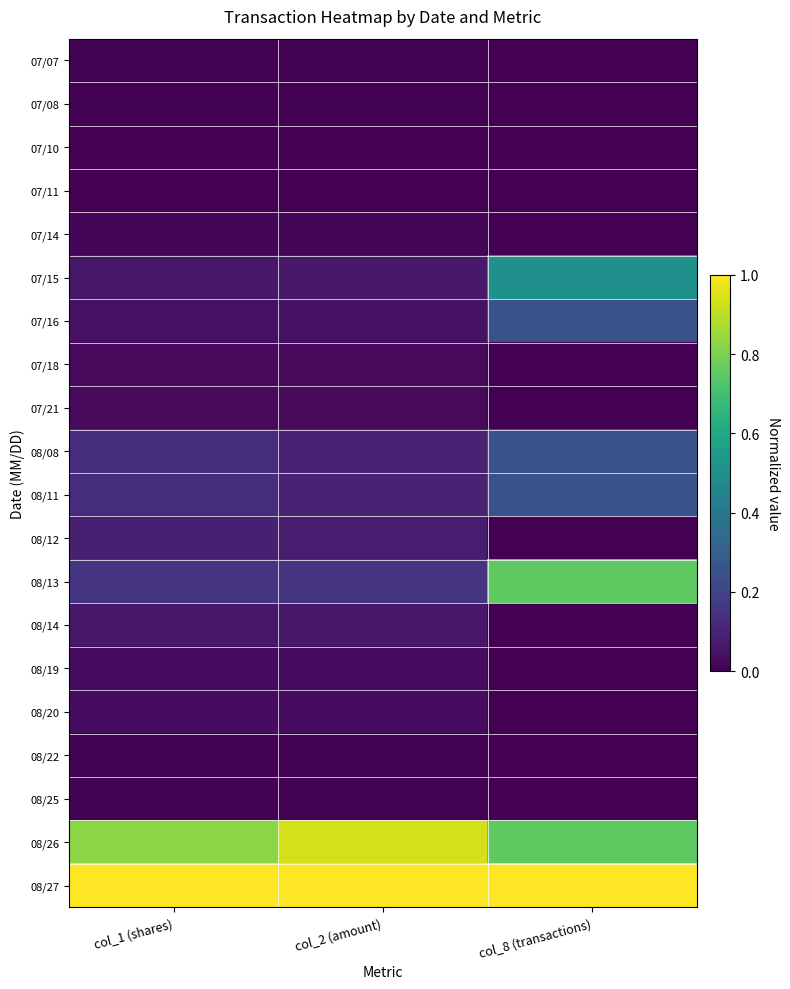

Reading left to right, transcribe all the data shown in this chart.

07/07: col_1 (shares)=0.0	col_2 (amount)=0.0	col_8 (transactions)=0.0
07/08: col_1 (shares)=0.0	col_2 (amount)=0.0	col_8 (transactions)=0.0
07/10: col_1 (shares)=0.0	col_2 (amount)=0.0	col_8 (transactions)=0.0
07/11: col_1 (shares)=0.0	col_2 (amount)=0.0	col_8 (transactions)=0.0
07/14: col_1 (shares)=0.0	col_2 (amount)=0.0	col_8 (transactions)=0.0
07/15: col_1 (shares)=0.1	col_2 (amount)=0.1	col_8 (transactions)=0.5
07/16: col_1 (shares)=0.0	col_2 (amount)=0.0	col_8 (transactions)=0.2
07/18: col_1 (shares)=0.0	col_2 (amount)=0.0	col_8 (transactions)=0.0
07/21: col_1 (shares)=0.0	col_2 (amount)=0.0	col_8 (transactions)=0.0
08/08: col_1 (shares)=0.1	col_2 (amount)=0.1	col_8 (transactions)=0.2
08/11: col_1 (shares)=0.1	col_2 (amount)=0.1	col_8 (transactions)=0.2
08/12: col_1 (shares)=0.1	col_2 (amount)=0.1	col_8 (transactions)=0.0
08/13: col_1 (shares)=0.2	col_2 (amount)=0.1	col_8 (transactions)=0.8
08/14: col_1 (shares)=0.1	col_2 (amount)=0.1	col_8 (transactions)=0.0
08/19: col_1 (shares)=0.0	col_2 (amount)=0.0	col_8 (transactions)=0.0
08/20: col_1 (shares)=0.0	col_2 (amount)=0.0	col_8 (transactions)=0.0
08/22: col_1 (shares)=0.0	col_2 (amount)=0.0	col_8 (transactions)=0.0
08/25: col_1 (shares)=0.0	col_2 (amount)=0.0	col_8 (transactions)=0.0
08/26: col_1 (shares)=0.8	col_2 (amount)=0.9	col_8 (transactions)=0.8
08/27: col_1 (shares)=1.0	col_2 (amount)=1.0	col_8 (transactions)=1.0